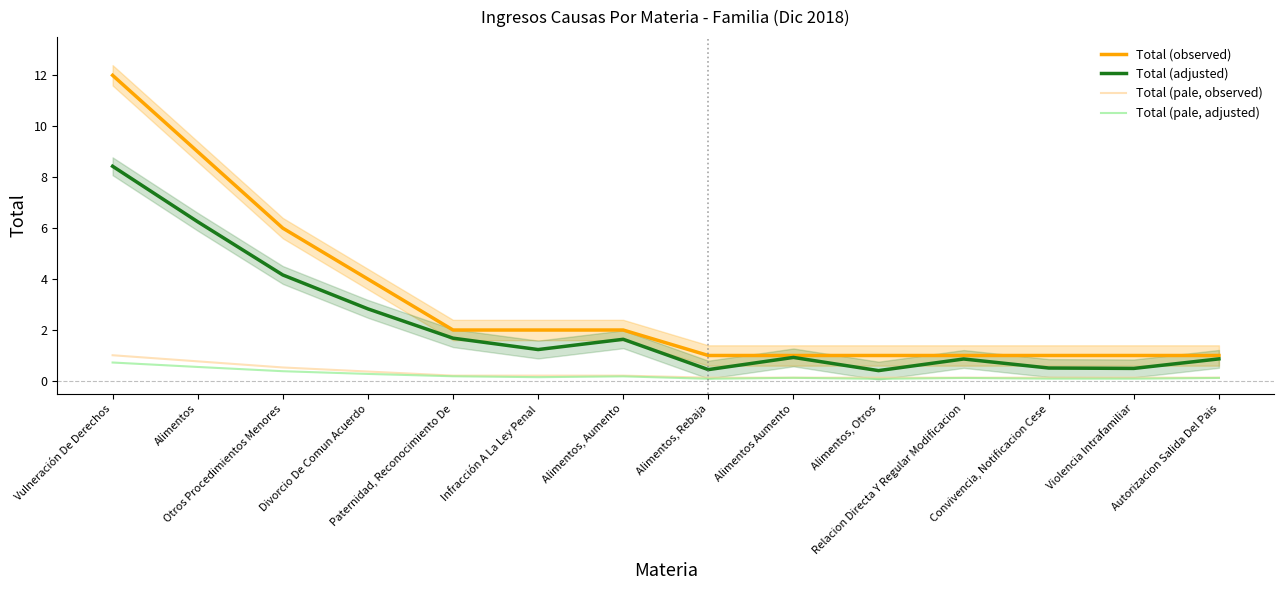

List the labels in order of Total (pale, observed) value, largest first.

Vulneración De Derechos, Alimentos, Otros Procedimientos Menores, Divorcio De Comun Acuerdo, Paternidad, Reconocimiento De, Infracción A La Ley Penal, Alimentos, Aumento, Alimentos, Rebaja, Alimentos Aumento, Alimentos, Otros, Relacion Directa Y Regular Modificacion, Convivencia, Notificacion Cese, Violencia Intrafamiliar, Autorizacion Salida Del Pais